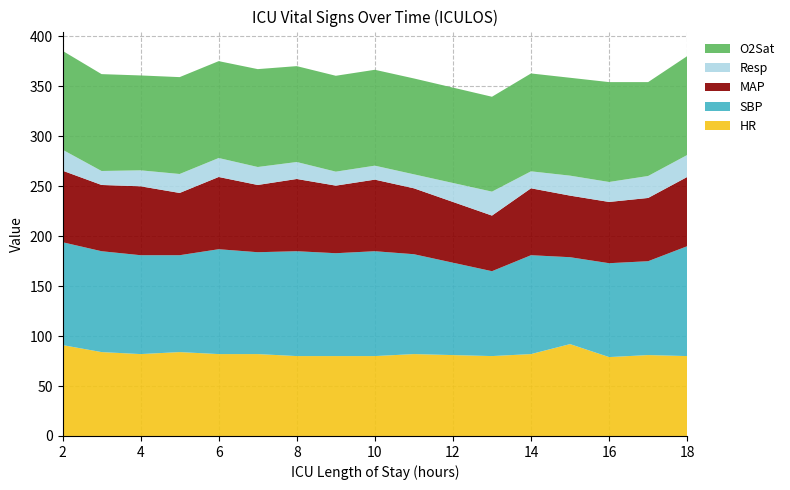

Reading left to right, transcribe all the data shown in this chart.

HR: 2=91.0	3=84.0	4=82.0	5=84.0	6=82.0	7=82.0	8=80.0	9=80.0	10=80.0	11=82.0	13=80.0	14=82.0	15=92.0	16=79.0	17=81.0	18=80.0
SBP: 2=103.0	3=101.0	4=99.0	5=97.0	6=105.0	7=102.0	8=105.0	9=103.0	10=105.0	11=100.0	13=85.0	14=99.0	15=87.0	16=94.0	17=94.0	18=110.0
MAP: 2=71.7	3=66.3	4=69.0	5=62.3	6=72.3	7=67.3	8=72.3	9=67.7	10=71.7	11=66.0	13=55.7	14=67.0	15=61.7	16=61.3	17=63.3	18=69.3
Resp: 2=21.0	3=14.0	4=16.0	5=19.0	6=19.0	7=18.0	8=17.0	9=14.0	10=14.0	11=14.0	13=24.0	14=17.0	15=20.0	16=20.0	17=22.0	18=22.0
O2Sat: 2=99.0	3=97.0	4=95.0	5=97.0	6=97.0	7=98.0	8=96.0	9=96.0	10=96.0	11=96.0	13=95.0	14=98.0	15=98.0	16=100.0	17=94.0	18=99.0